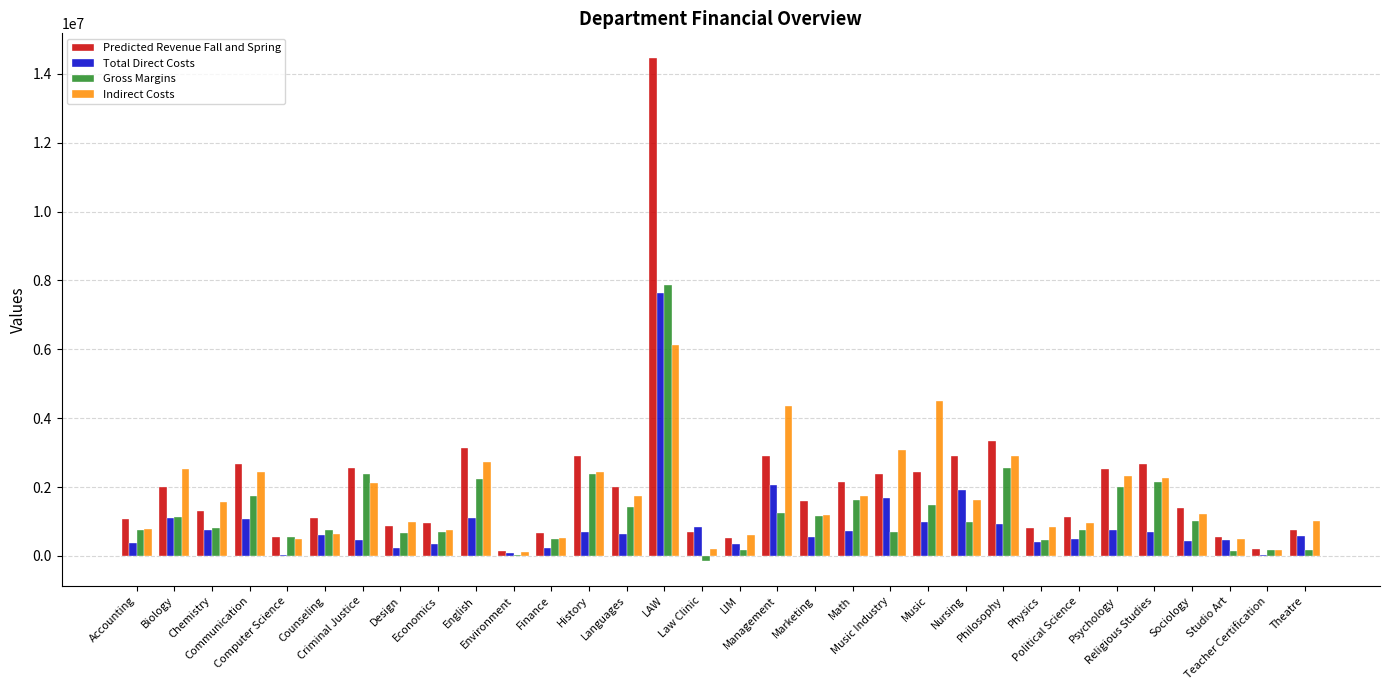

Are the bars horizontal?

No